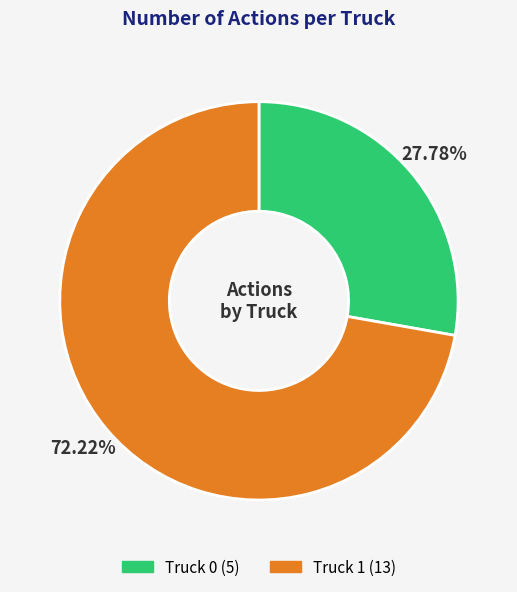

Which category has the biggest portion of the pie?

Truck 1